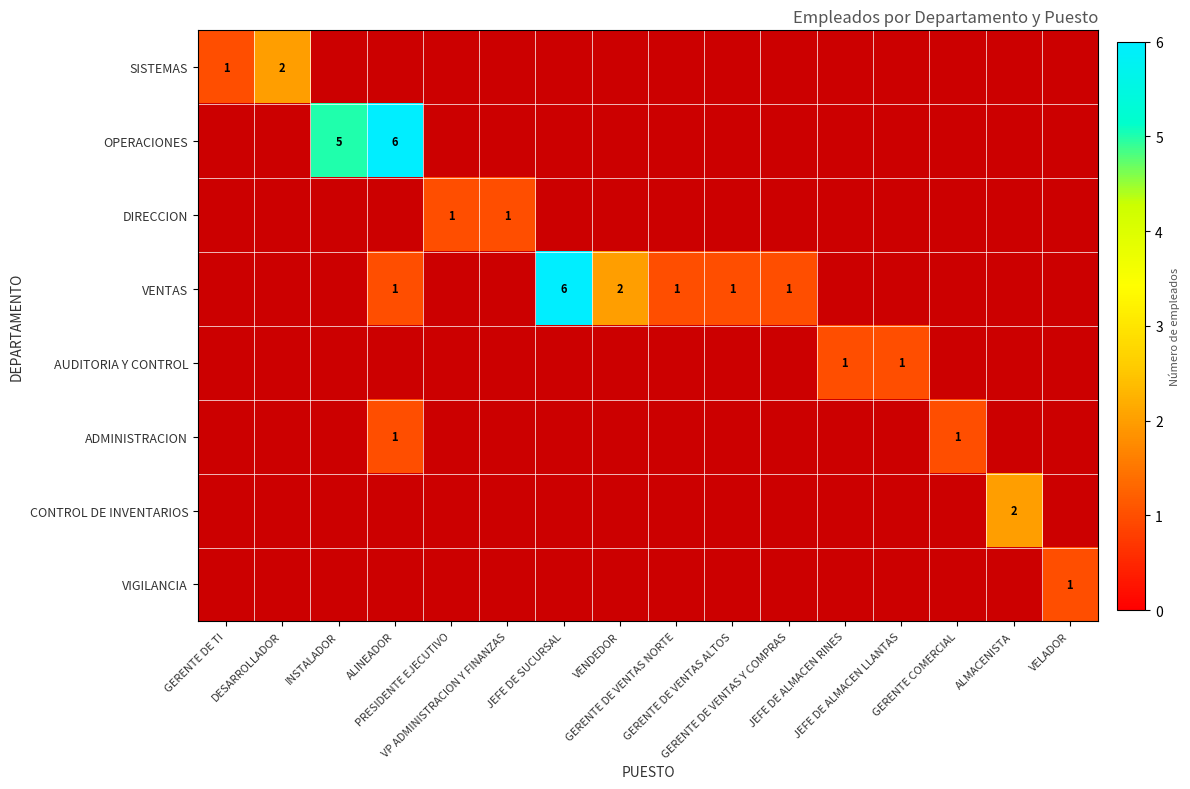

Which series changed the most between GERENTE DE VENTAS Y COMPRAS and JEFE DE ALMACEN LLANTAS?

VENTAS